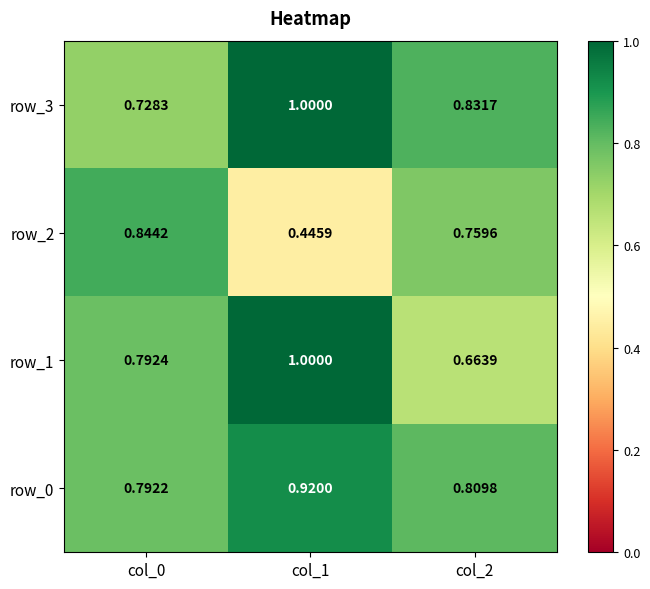

List the labels in order of row_1 value, largest first.

col_1, col_0, col_2